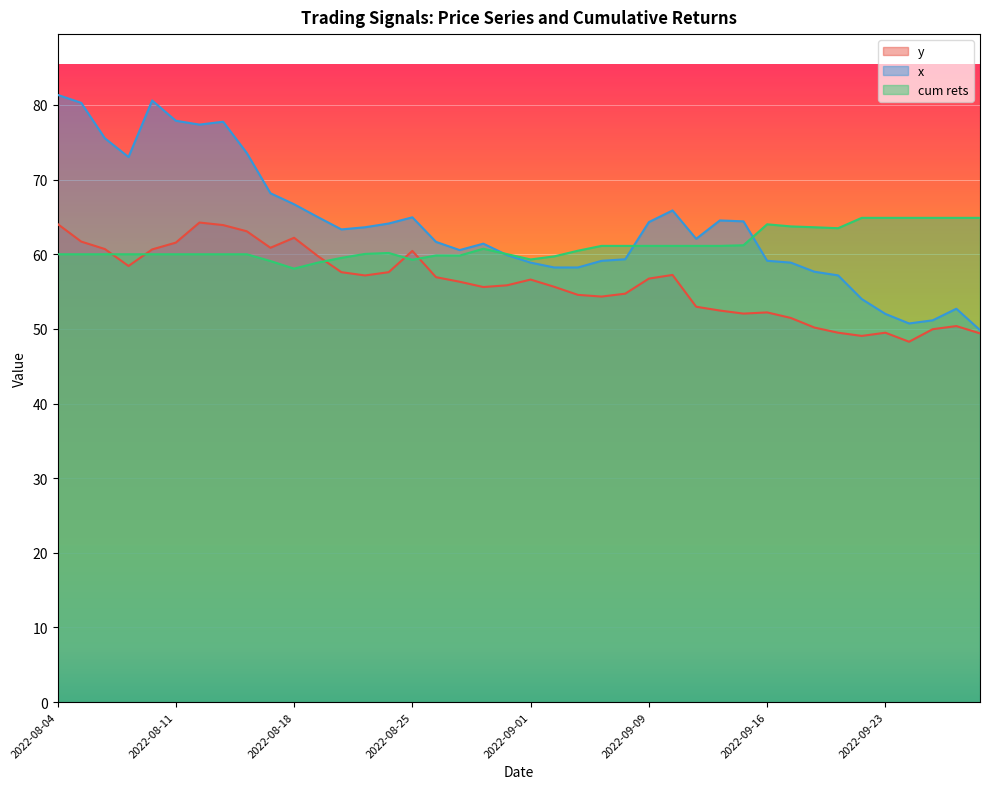

How many categories are shown in the chart?

40